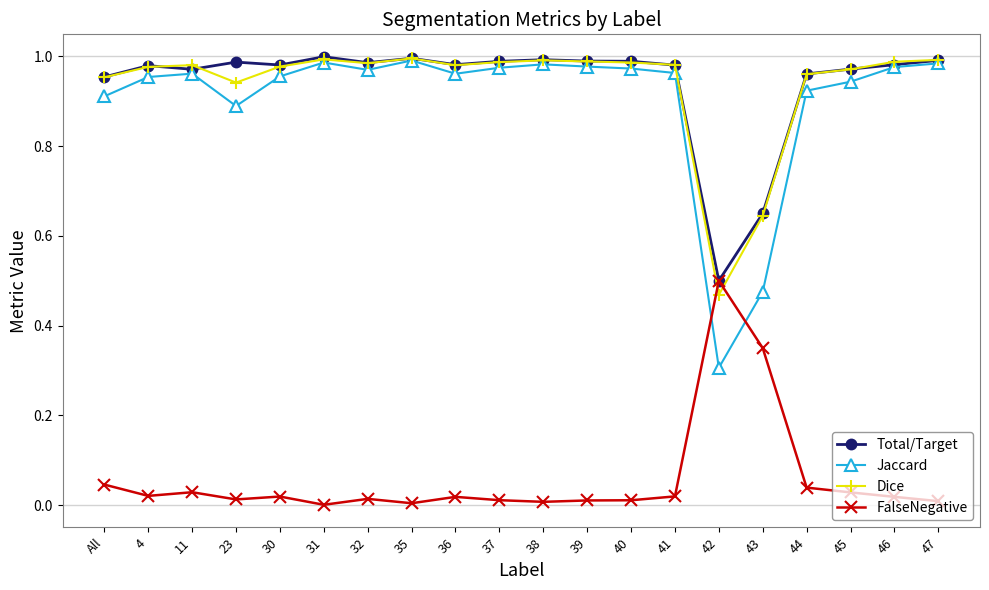

What position from the left is 11?

3